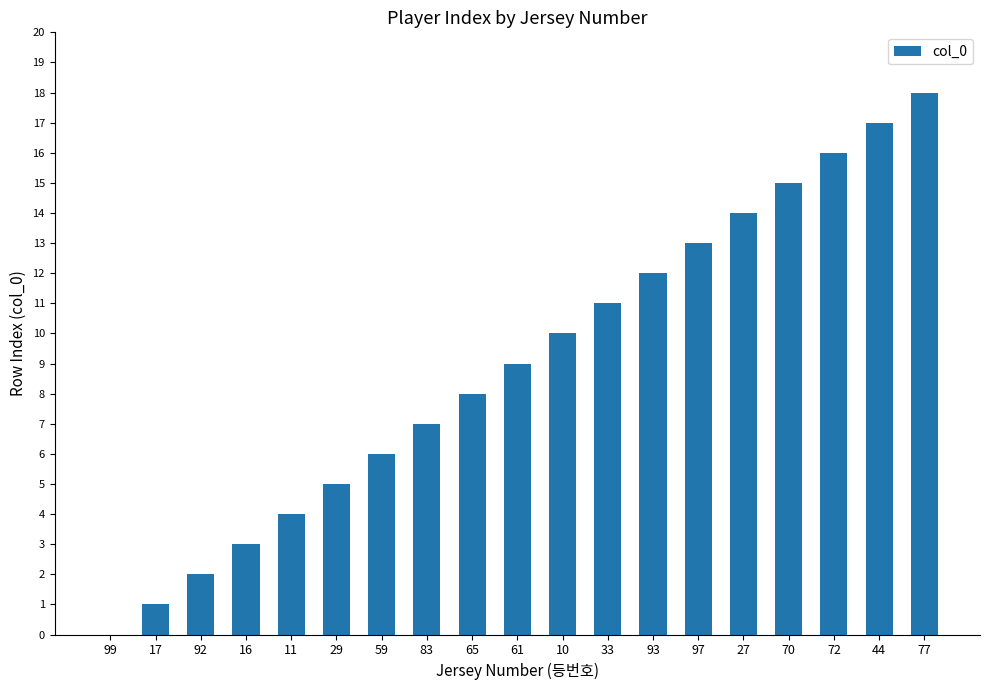

What is the sum of the values at 61 and 93?

21